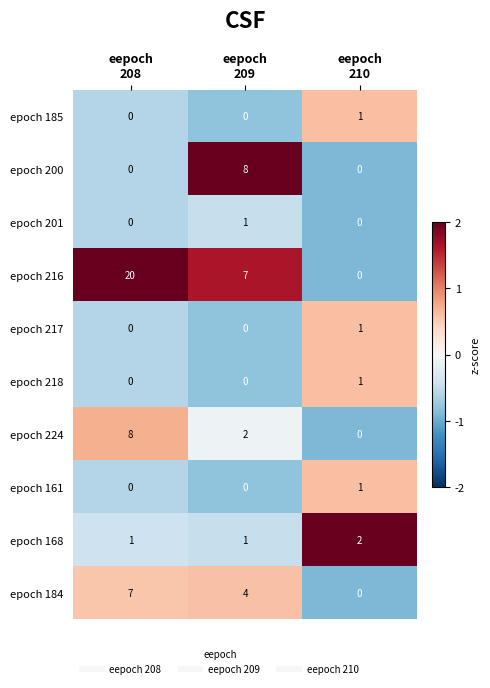

What is the difference between the highest and lowest values at eepoch
208?

20